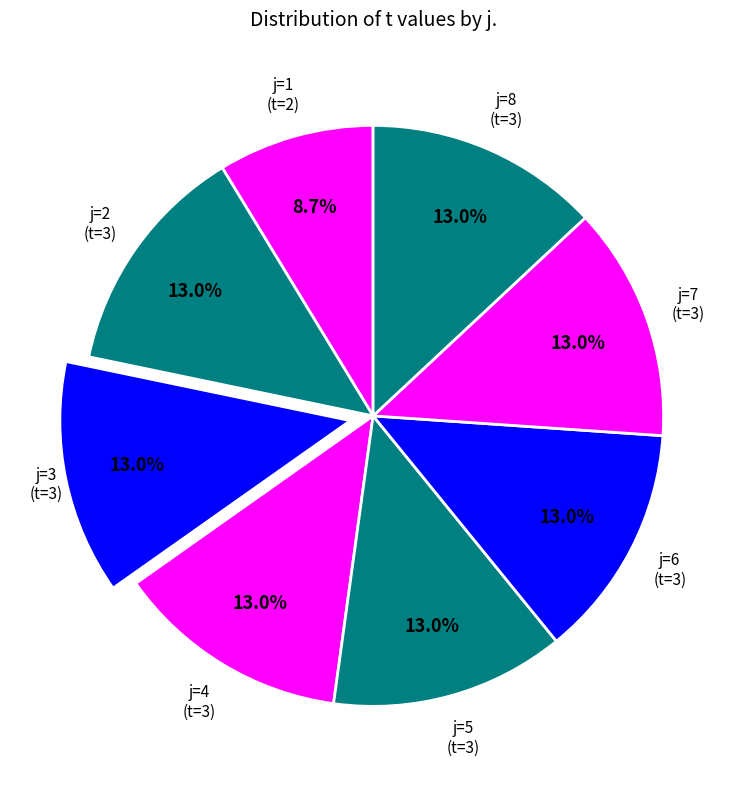

To the nearest percent, what is the difference between the largest and smallest slice percentages?

4%